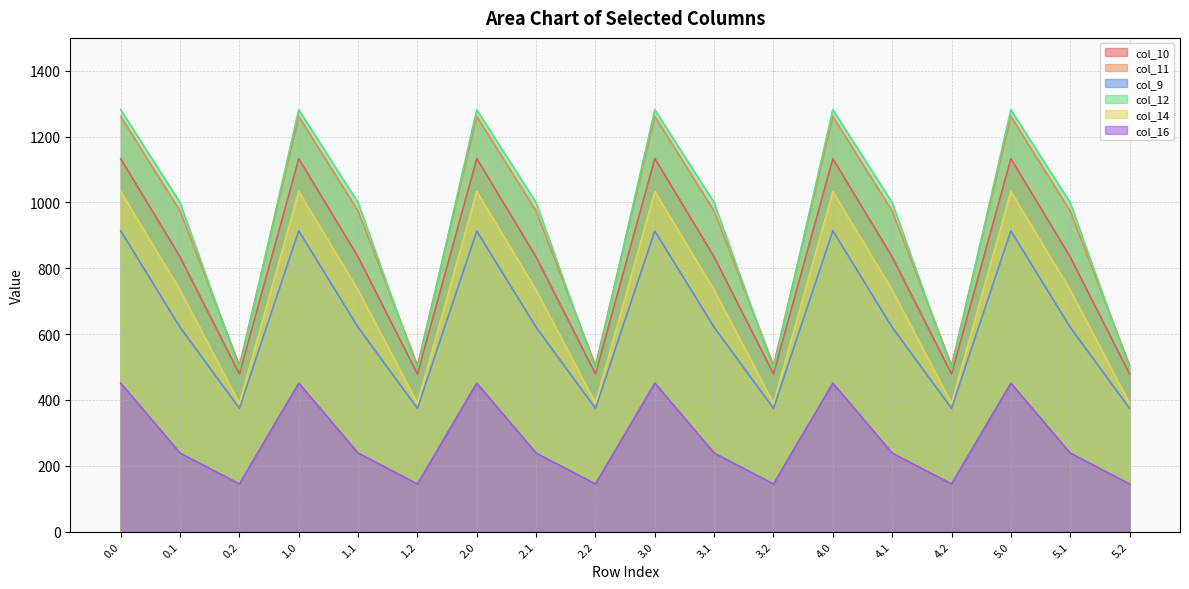

True or false: col_11 and col_9 cross at least once.

False